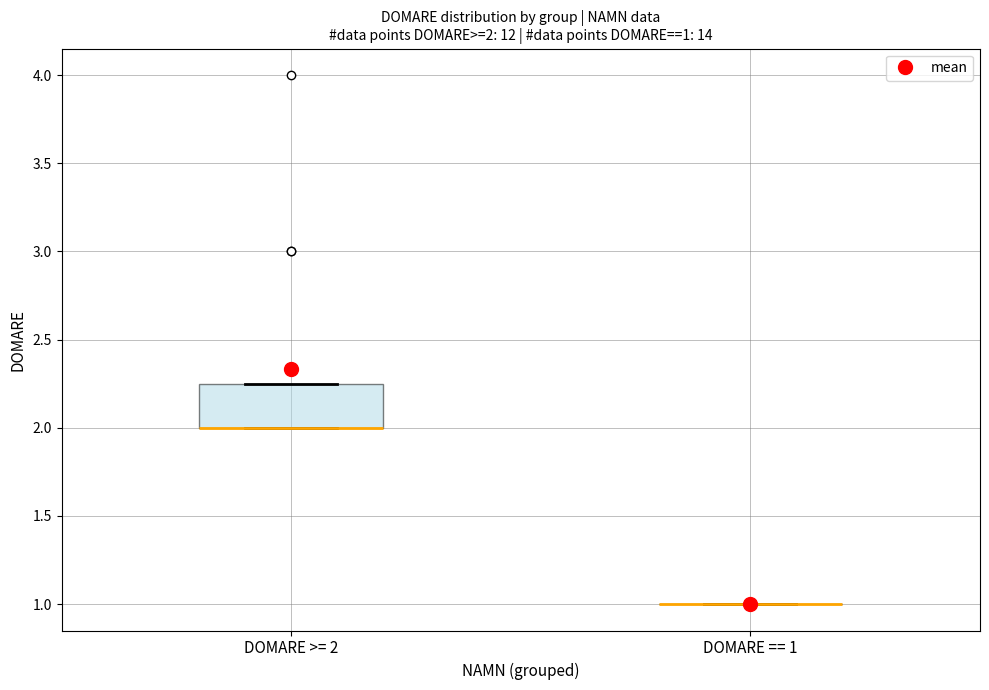

Which box is the tallest, from its lower edge to its upper edge?

DOMARE >= 2